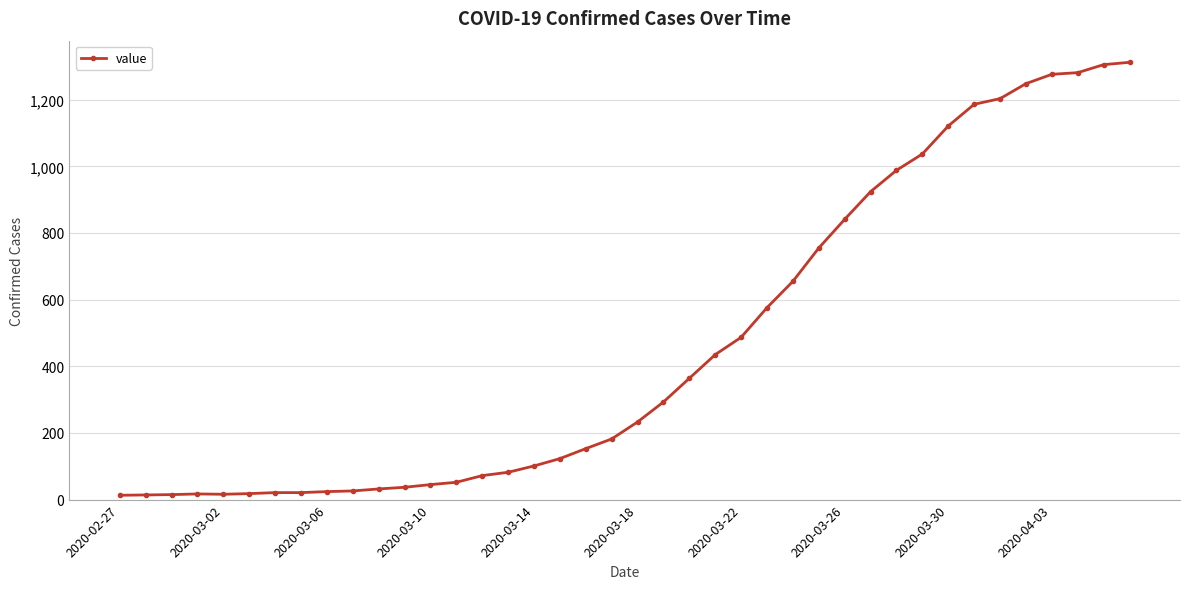

What is the maximum value shown in the chart?

1312